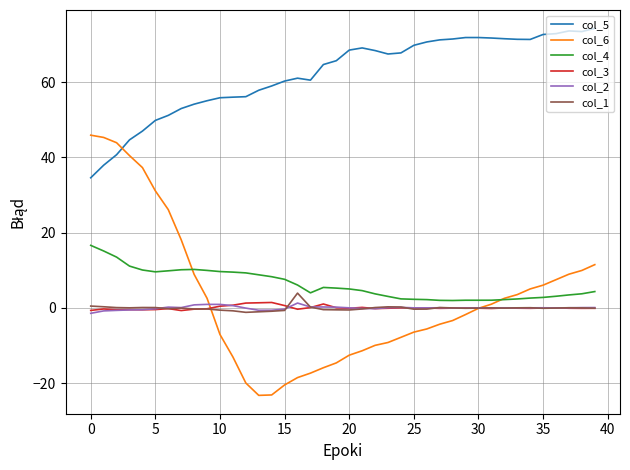

Which series has the largest total across all categories?

col_5